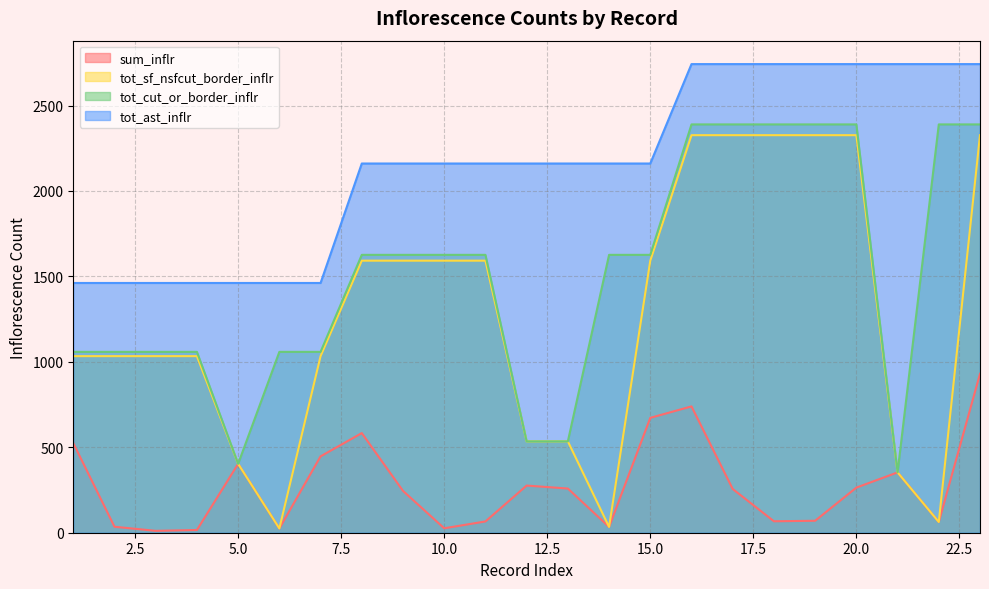

At which category does tot_cut_or_border_inflr reach its first local valley?

5